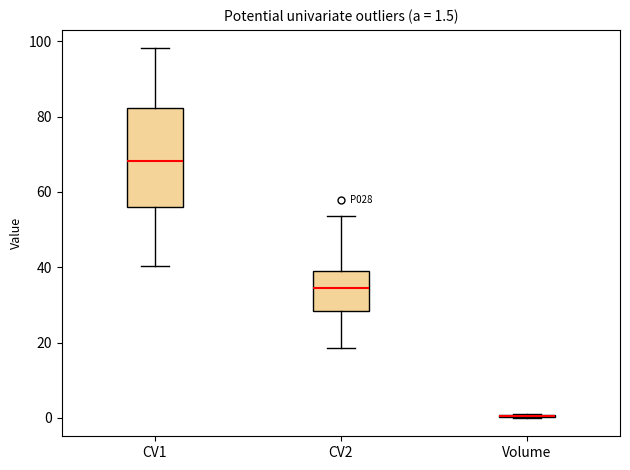

Comparing the boxes themselves (not the whiskers), which one is the tallest?

CV1